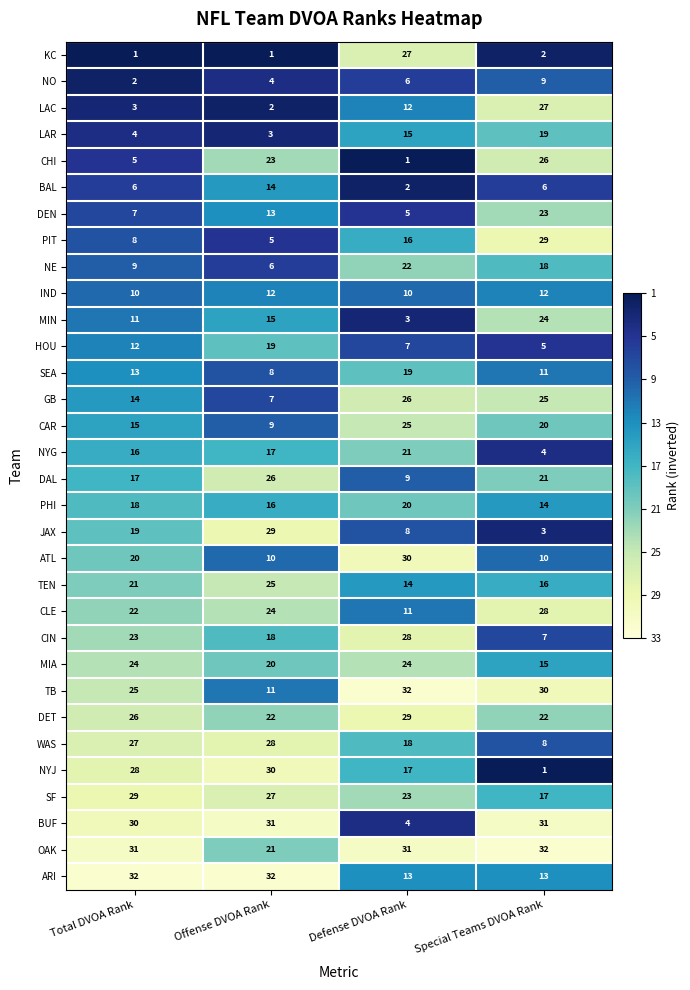

How many distinct data groups are displayed?

32